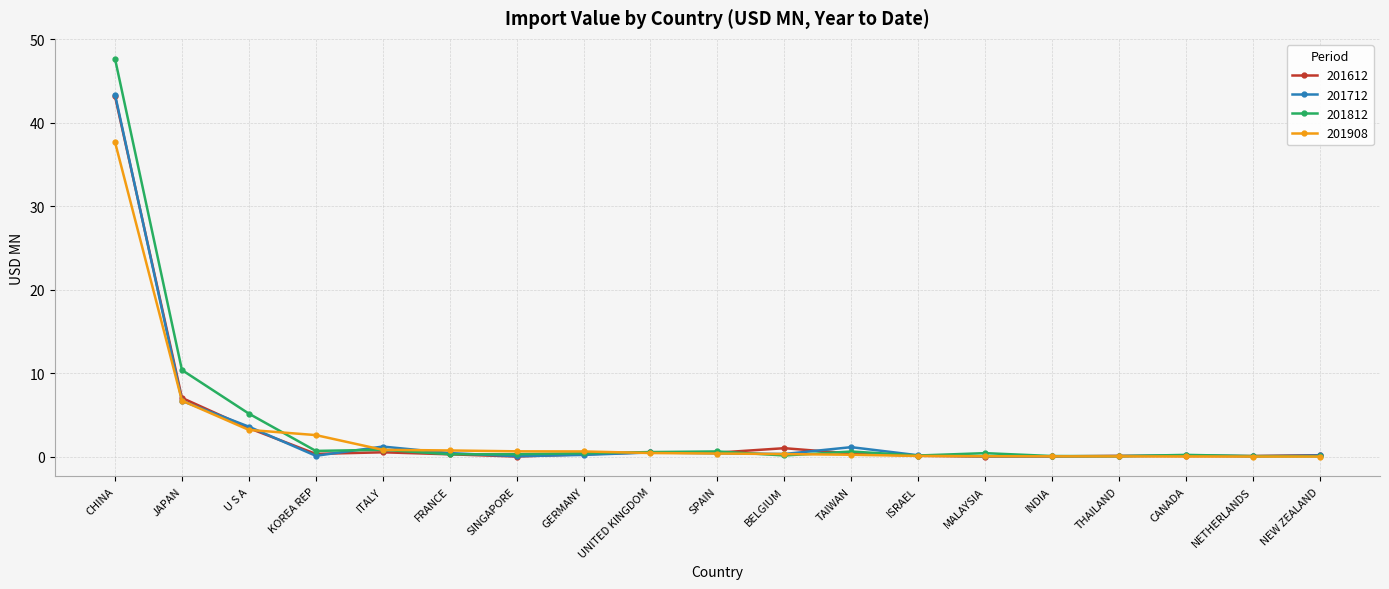

Is the value of 201812 at TAIWAN greater than the value of 201712 at INDIA?

Yes